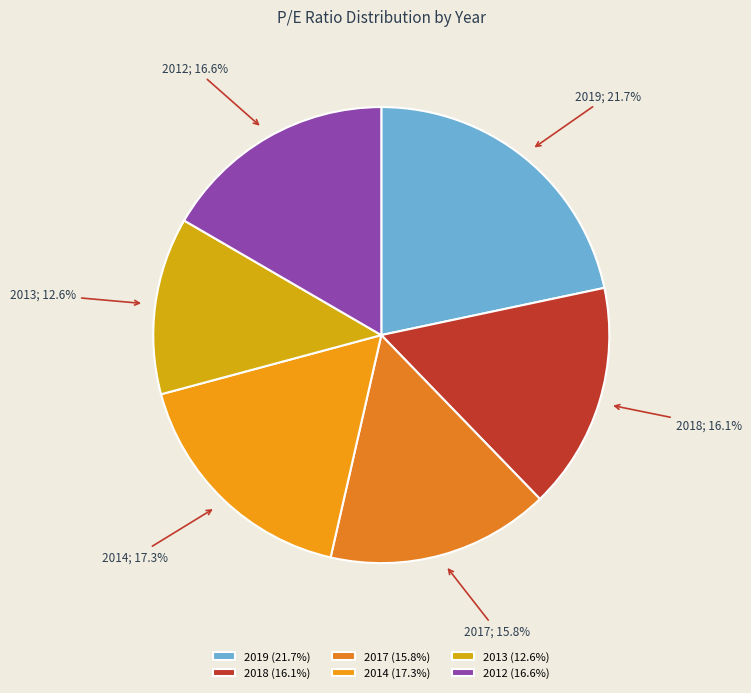

To the nearest percent, what portion does 2012 represent?

17%